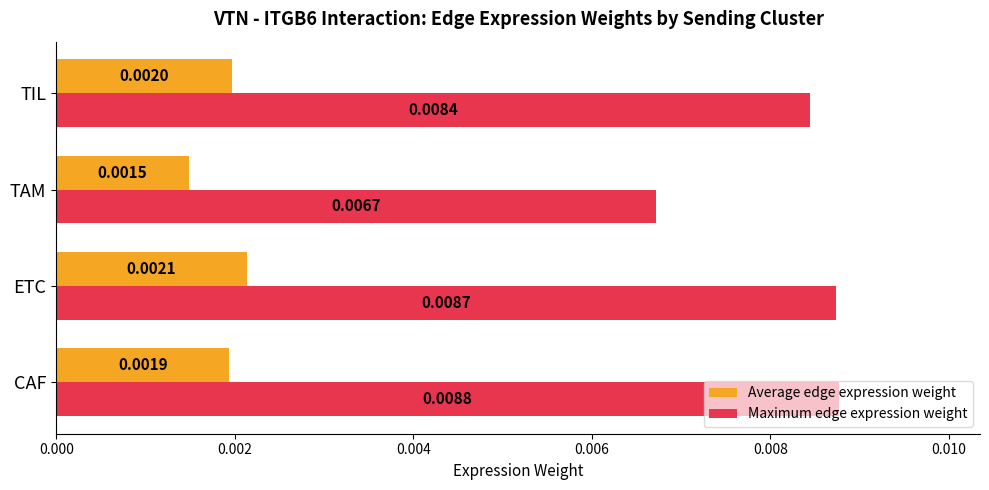

Which series changed the most between CAF and TIL?

Maximum edge expression weight